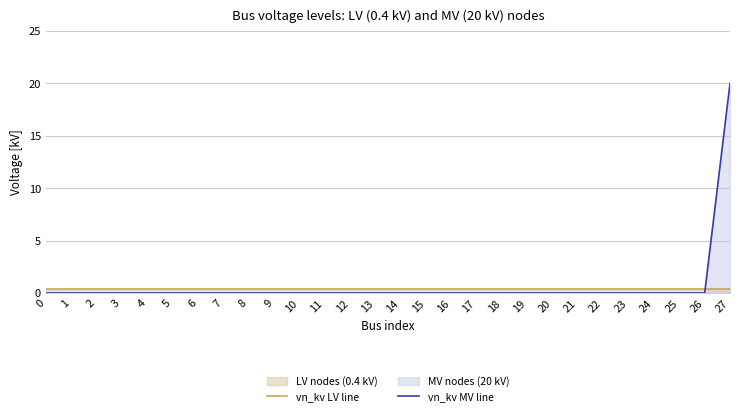

List the series in order of their peak value, lowest first.

vn_kv LV line, vn_kv MV line